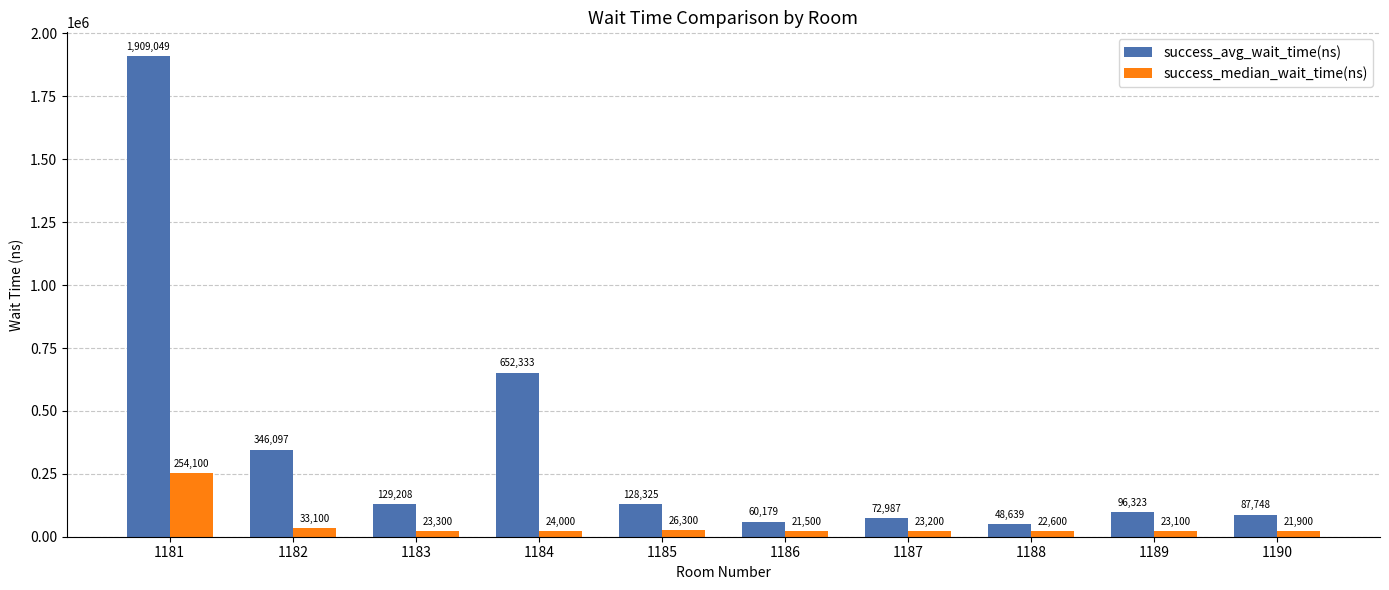

What is the sum of all success_median_wait_time(ns) values?

473100.0